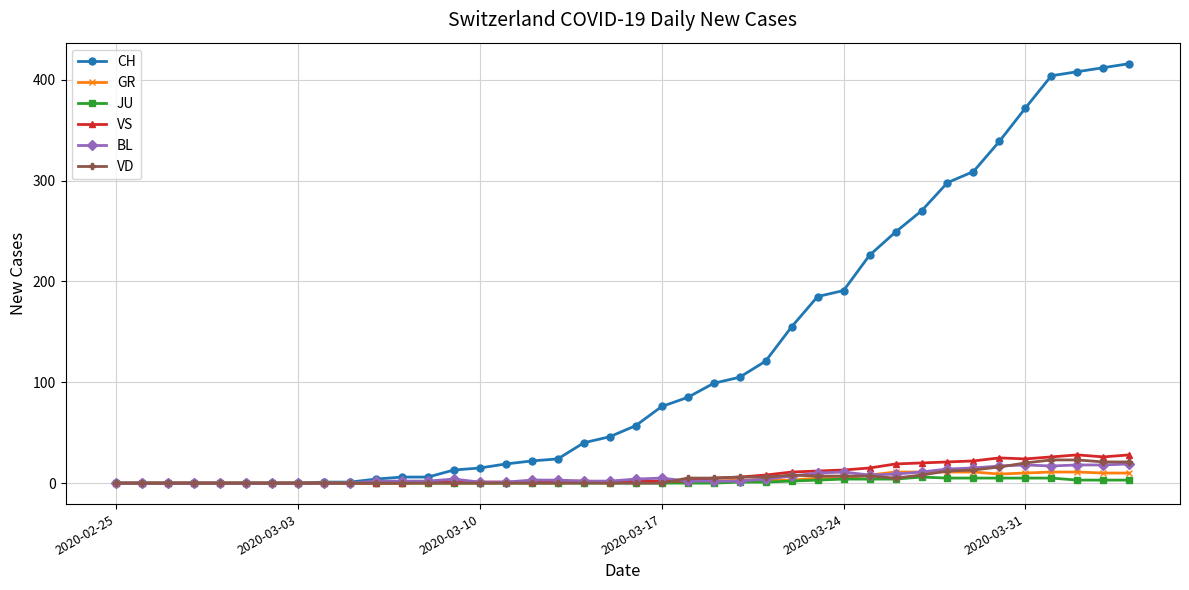

At how many categories does at least one series exceed 114?

15